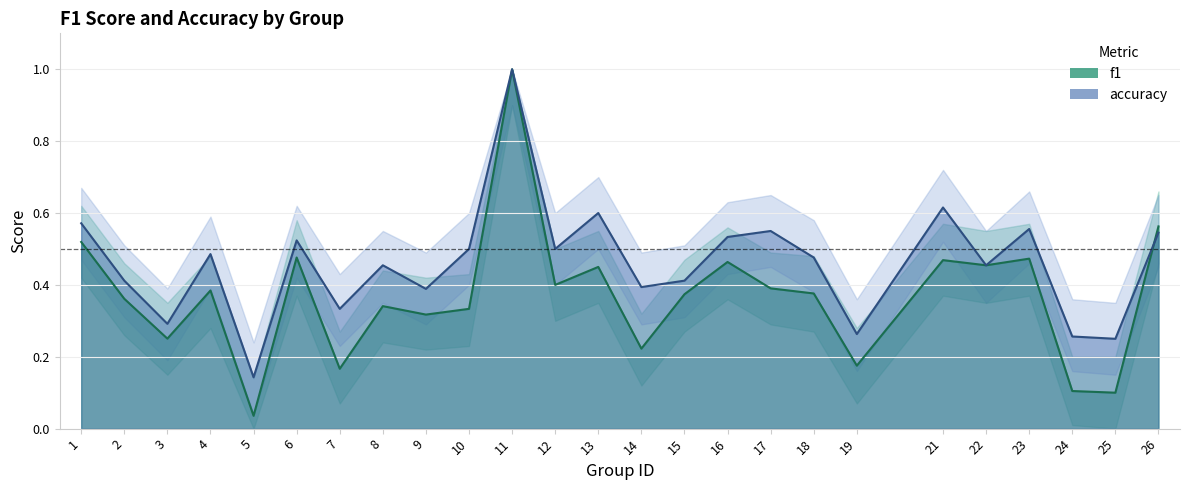

The value of f1 at 18 is 0.4. True or false?

True